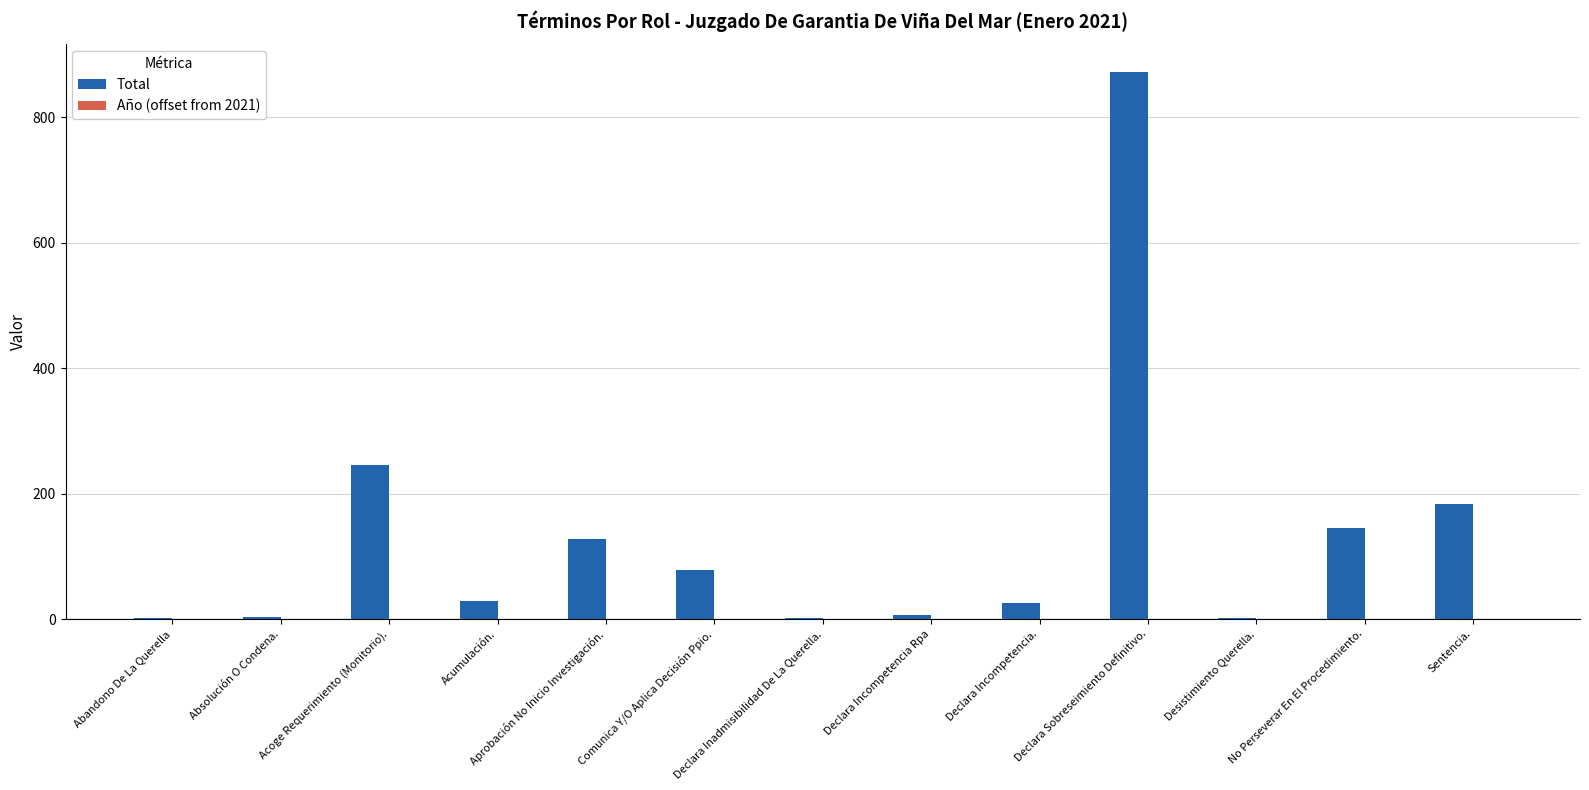

What is the greatest value displayed?

873